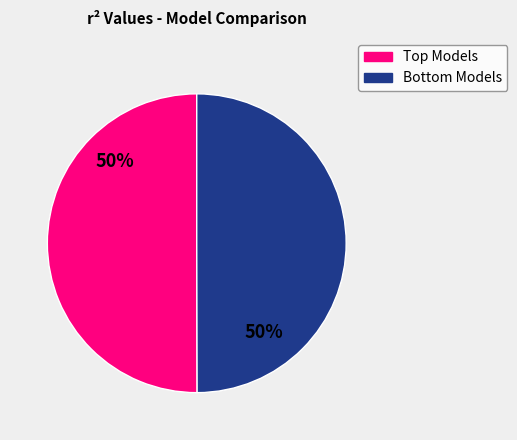

To the nearest percent, what is the average slice percentage?

50%